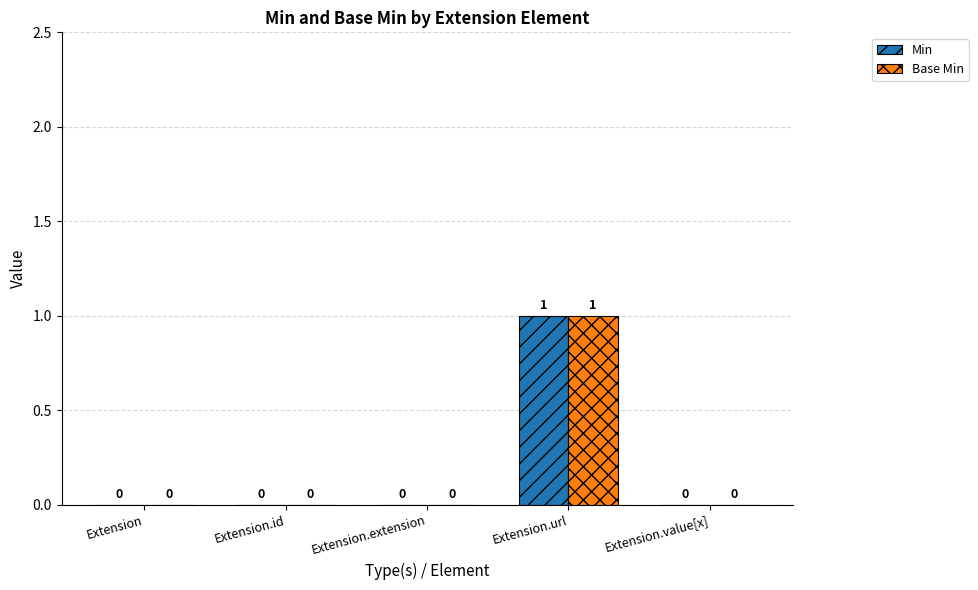

Read the Min value at Extension.url.

1